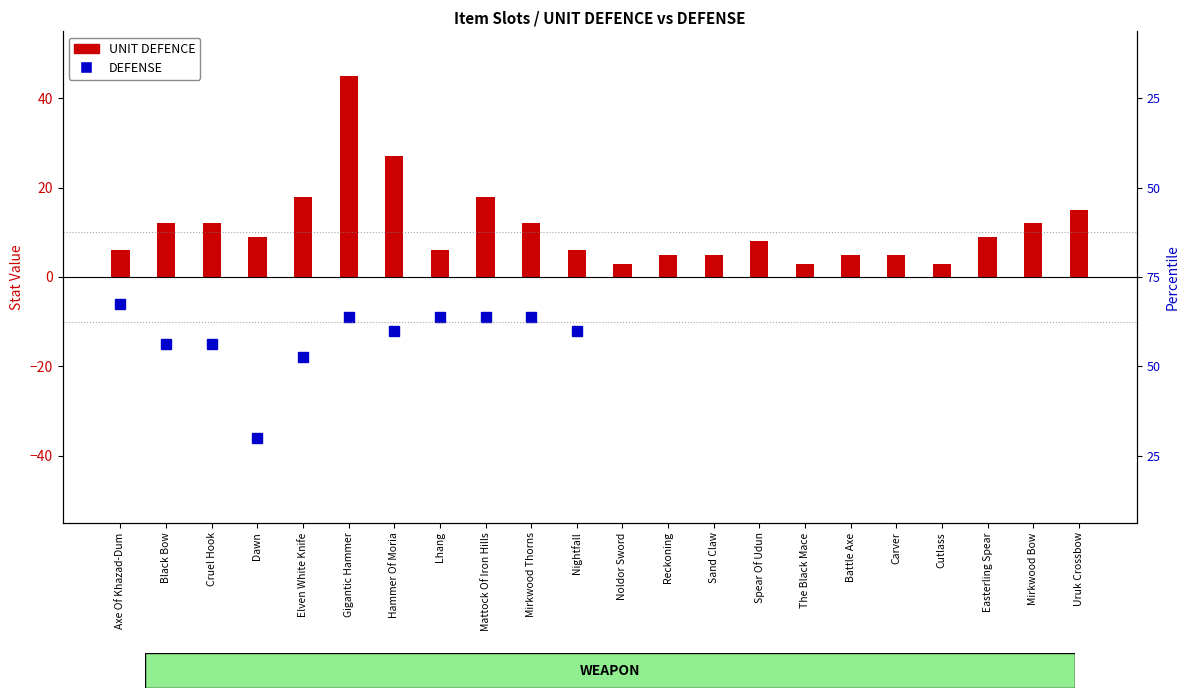

Are the bars grouped side by side (vs. stacked)?

No